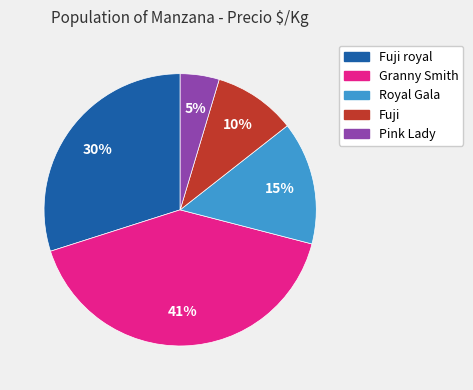

To the nearest percent, what is the difference between the largest and smallest slice percentages?

36%